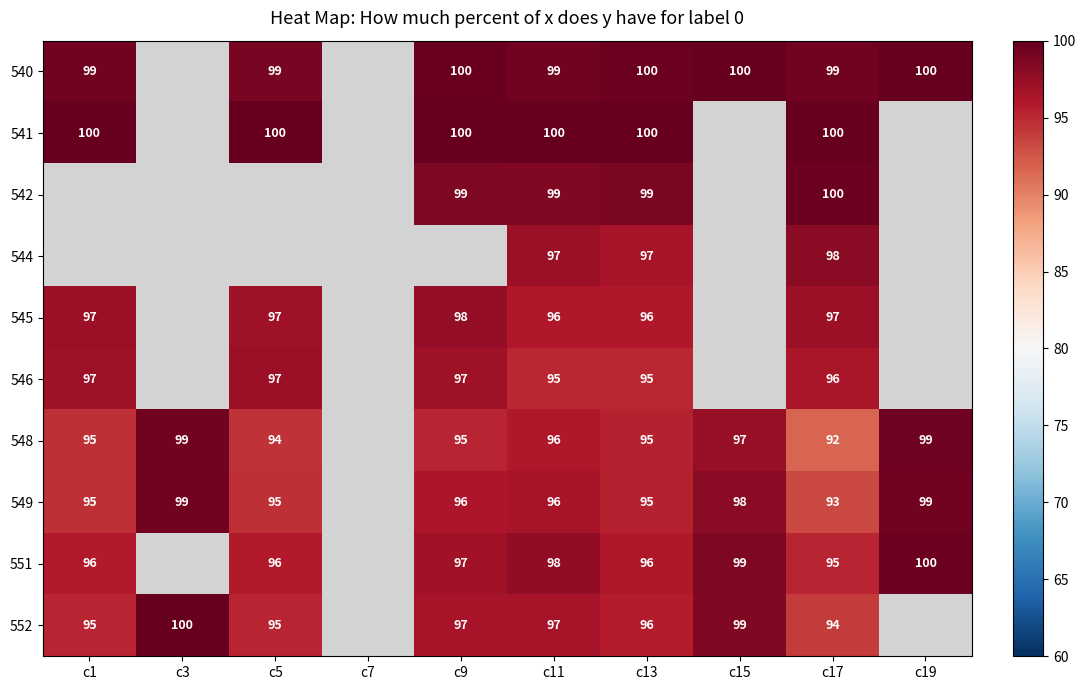

Is the value of 542 at c13 greater than the value of 552 at c9?

Yes